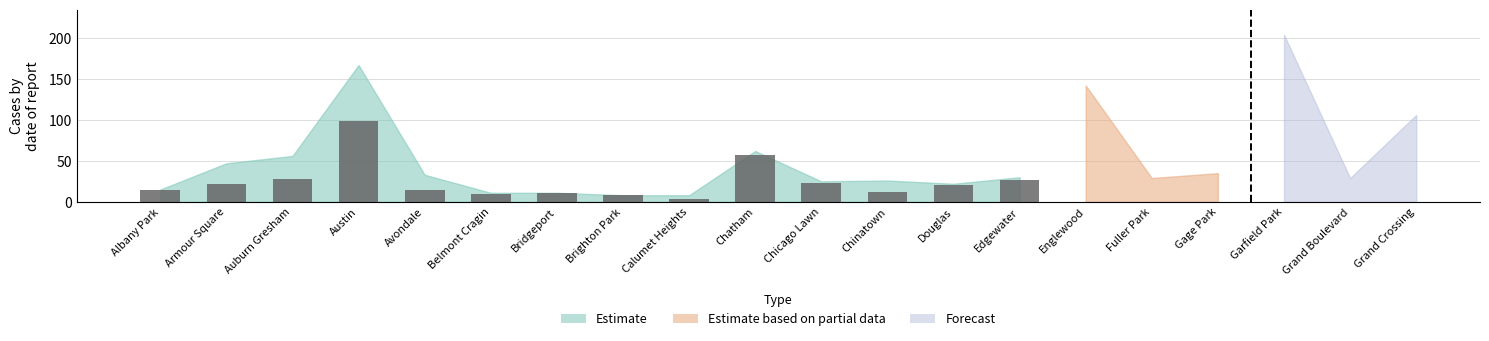

At which category does the chart reach its peak across all series?

Austin